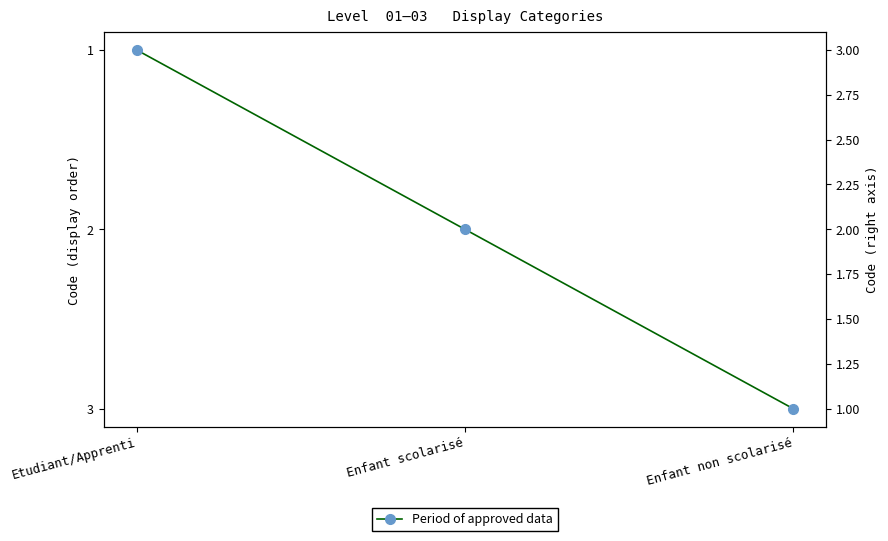

What is the sum of the values at Enfant scolarisé and Etudiant/Apprenti?

3